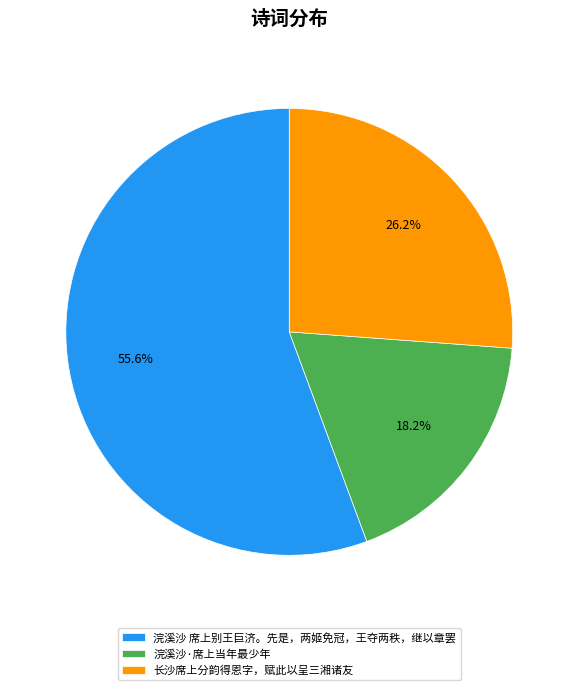

To the nearest percent, what percentage of the pie is 浣溪沙 席上别王巨济。先是，两姬免冠，王夺两秩，继以章罢?

56%